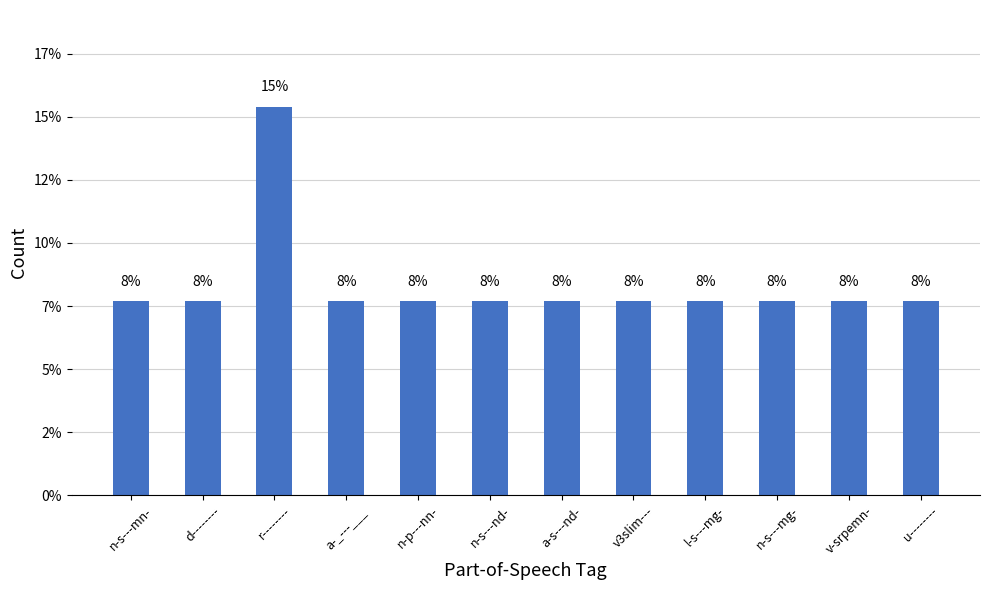

Are the bars horizontal?

No